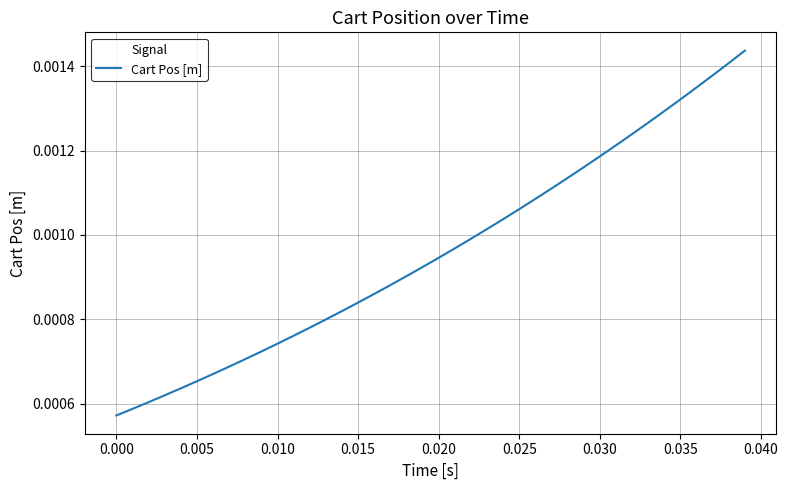

Is this an area chart (filled region under the line)?

No